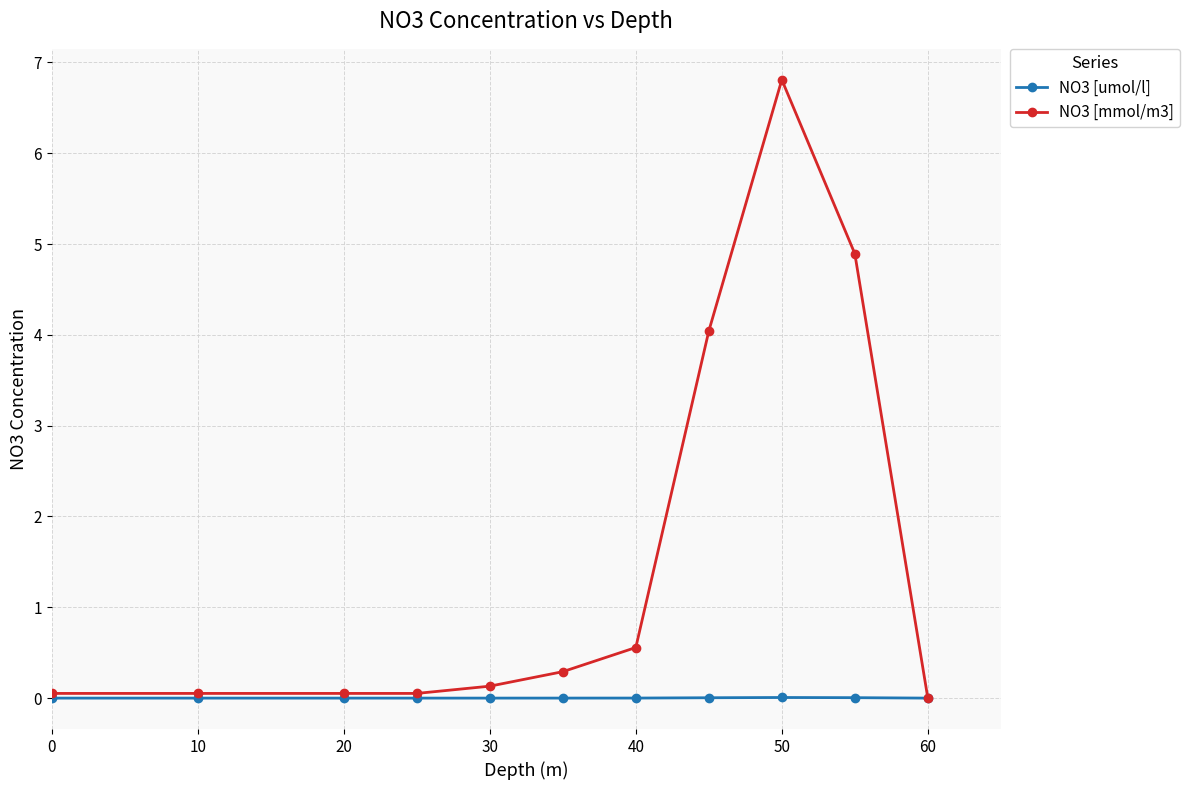

Which series has the widest spread of values?

NO3 [mmol/m3]